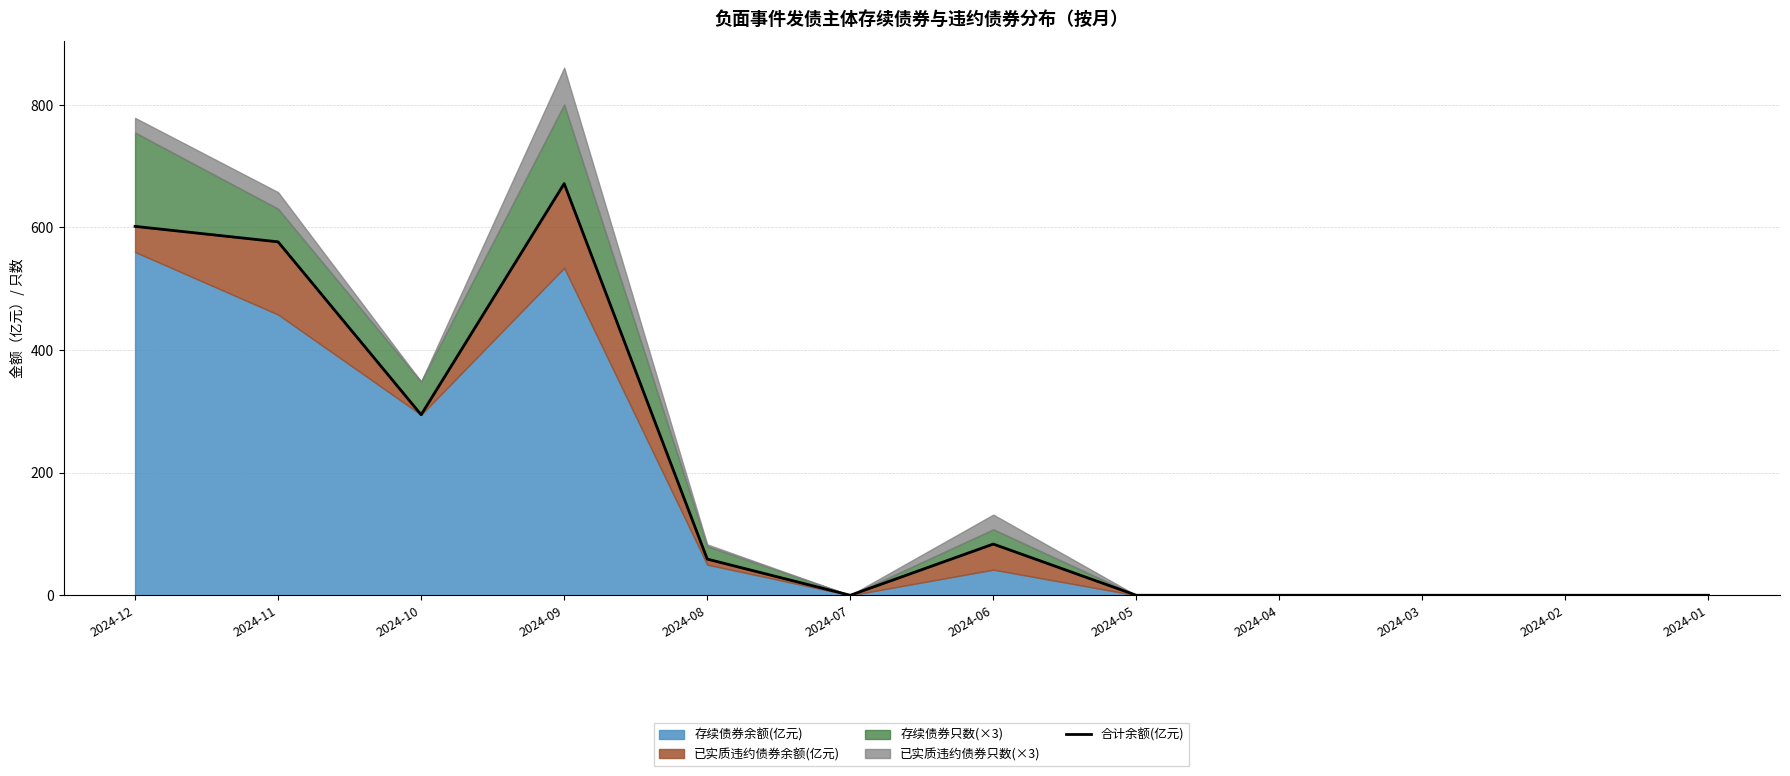

How many values are below 59?

6